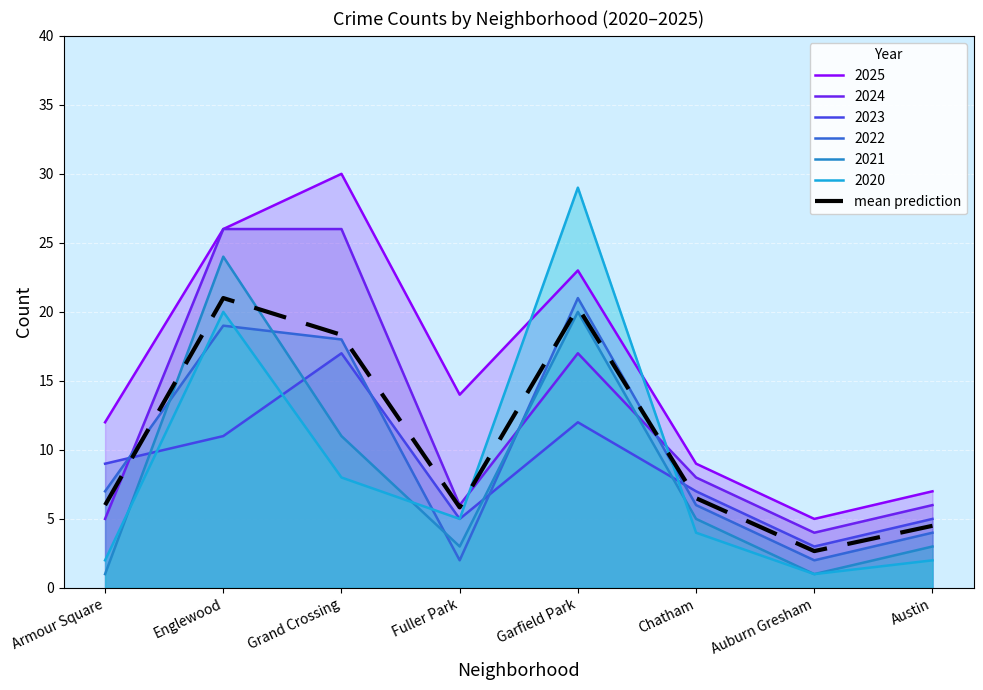

List the labels in order of value, largest first.

Englewood, Garfield Park, Grand Crossing, Chatham, Armour Square, Fuller Park, Austin, Auburn Gresham